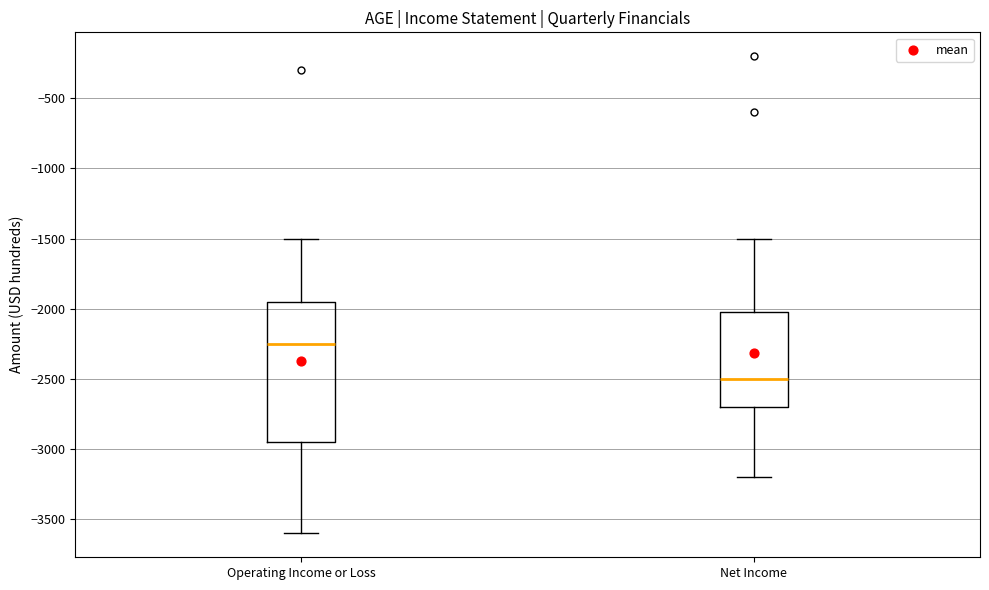

Which box's median line is the lowest?

Net Income